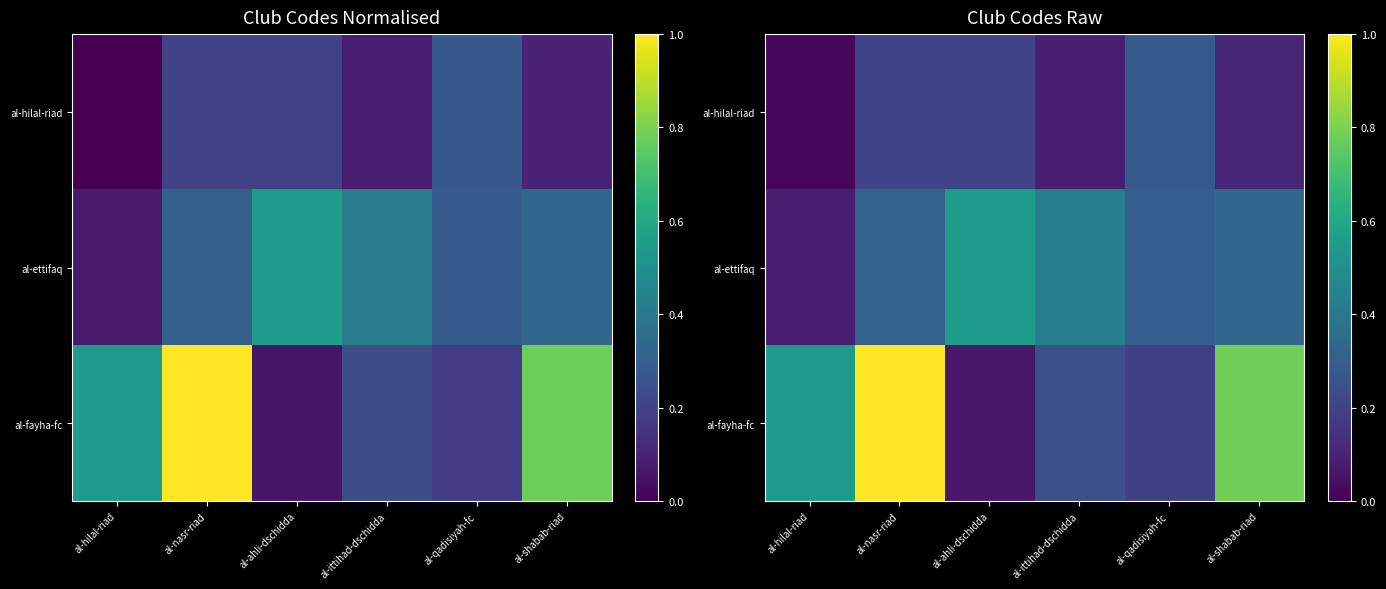

True or false: al-hilal-riad has a value of 0.1 at al-shabab-riad.

True